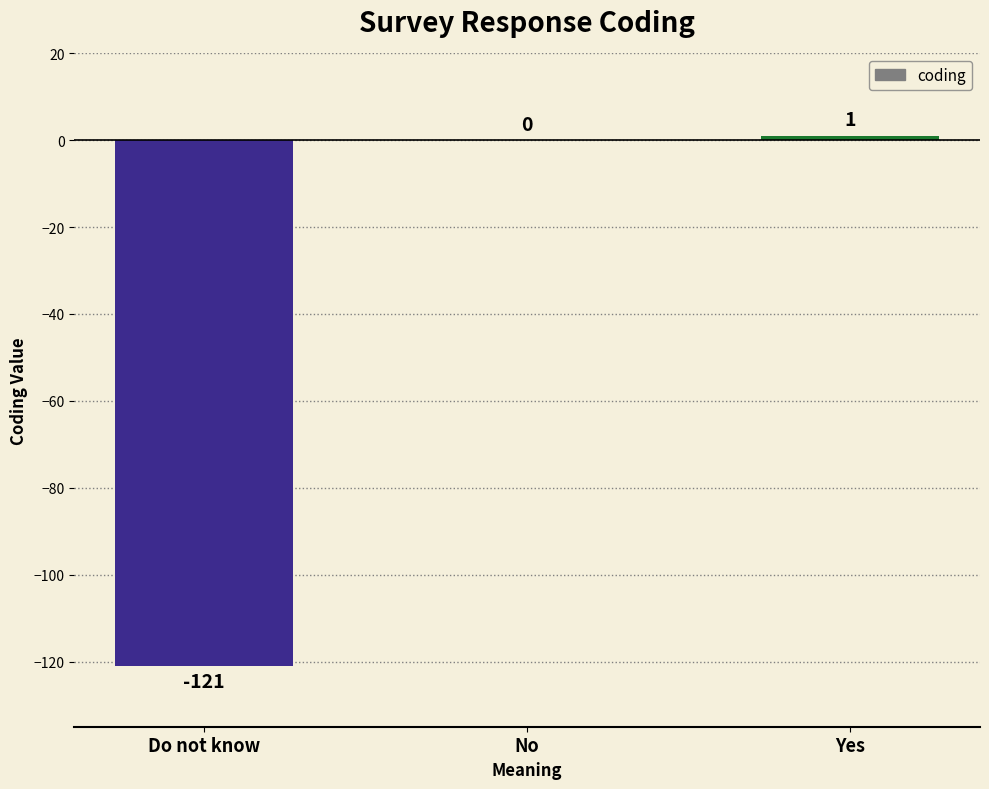

Reading right to left, list all the values displayed in this chart.

1	0	-121